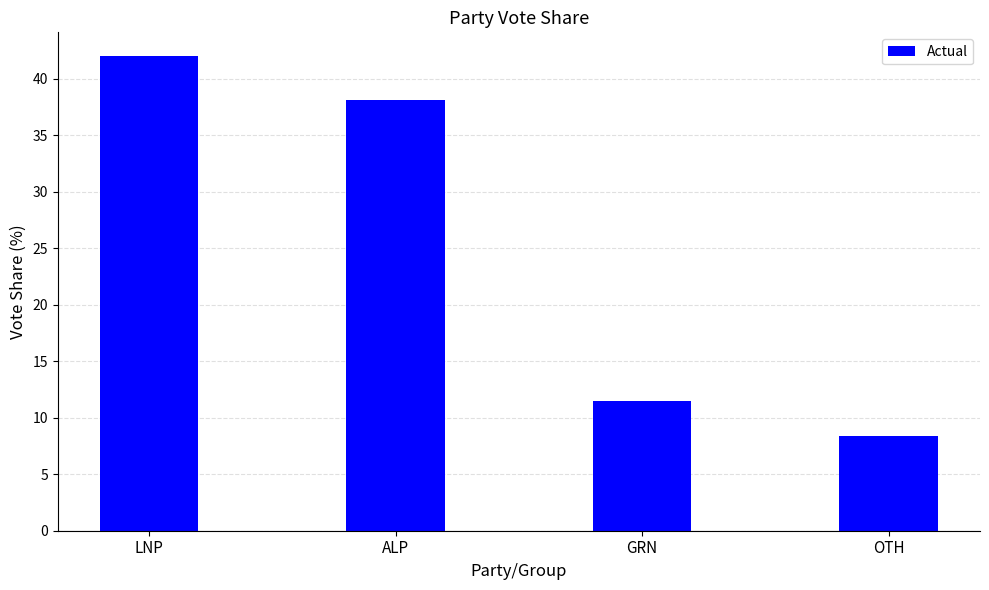

What position from the right is ALP?

3